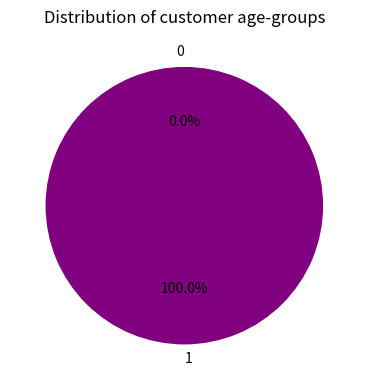

To the nearest percent, what is the difference between the largest and smallest slice percentages?

100%